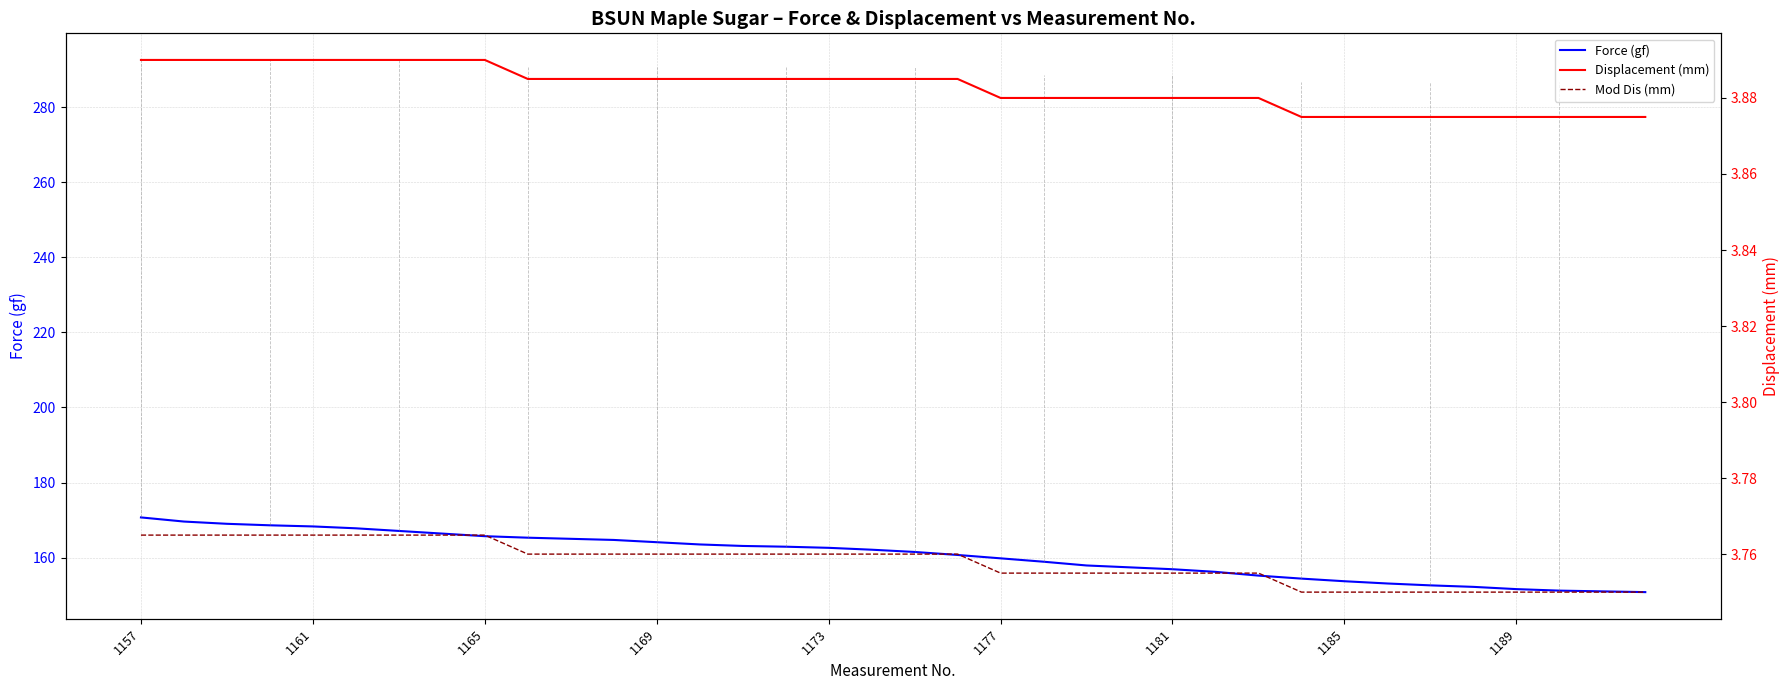

True or false: Mod Dis (mm) and Displacement (mm) intersect in this chart.

False